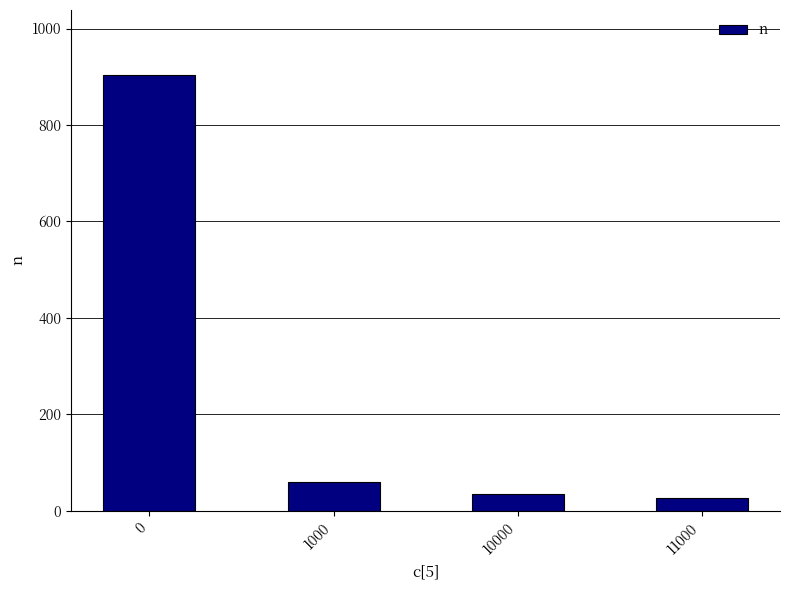

What is the greatest value displayed?

903